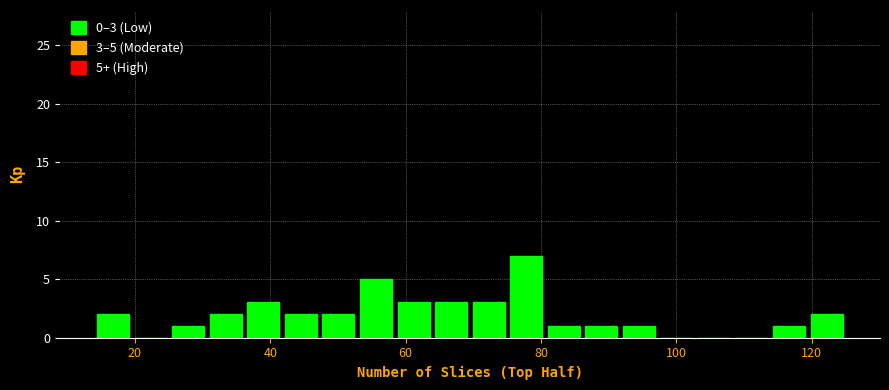

Around what value on the x-axis is the tallest bar? Give the approximate position of its centre, as read against the axis.

78